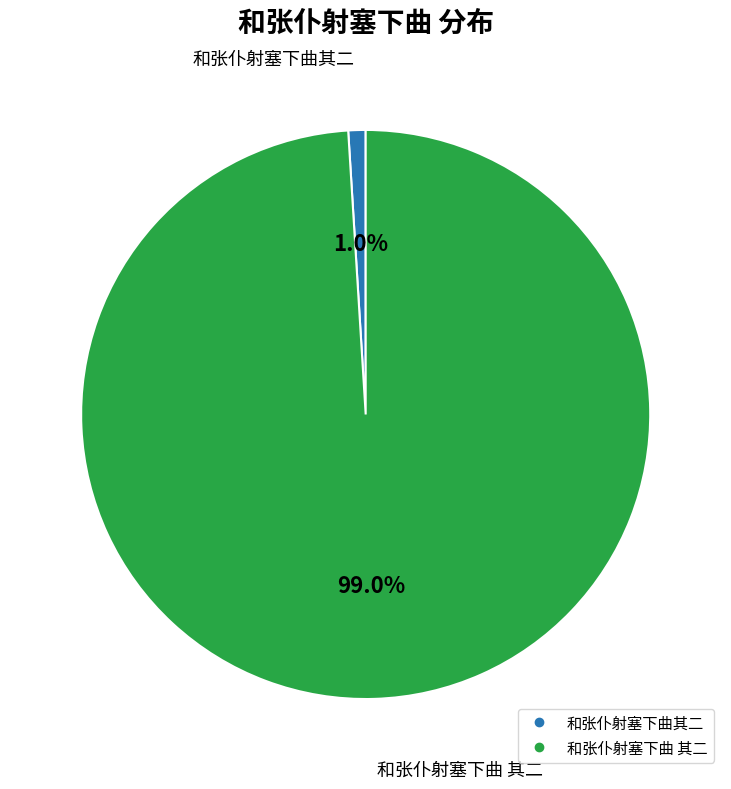

Does 和张仆射塞下曲 其二 account for over 50% of the chart?

Yes